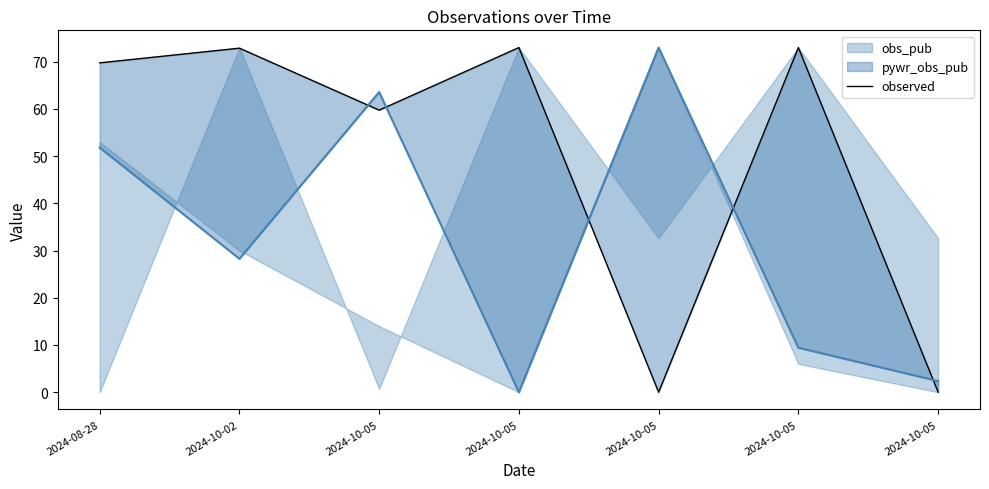

What is the difference between the second highest and second lowest values?

73.0